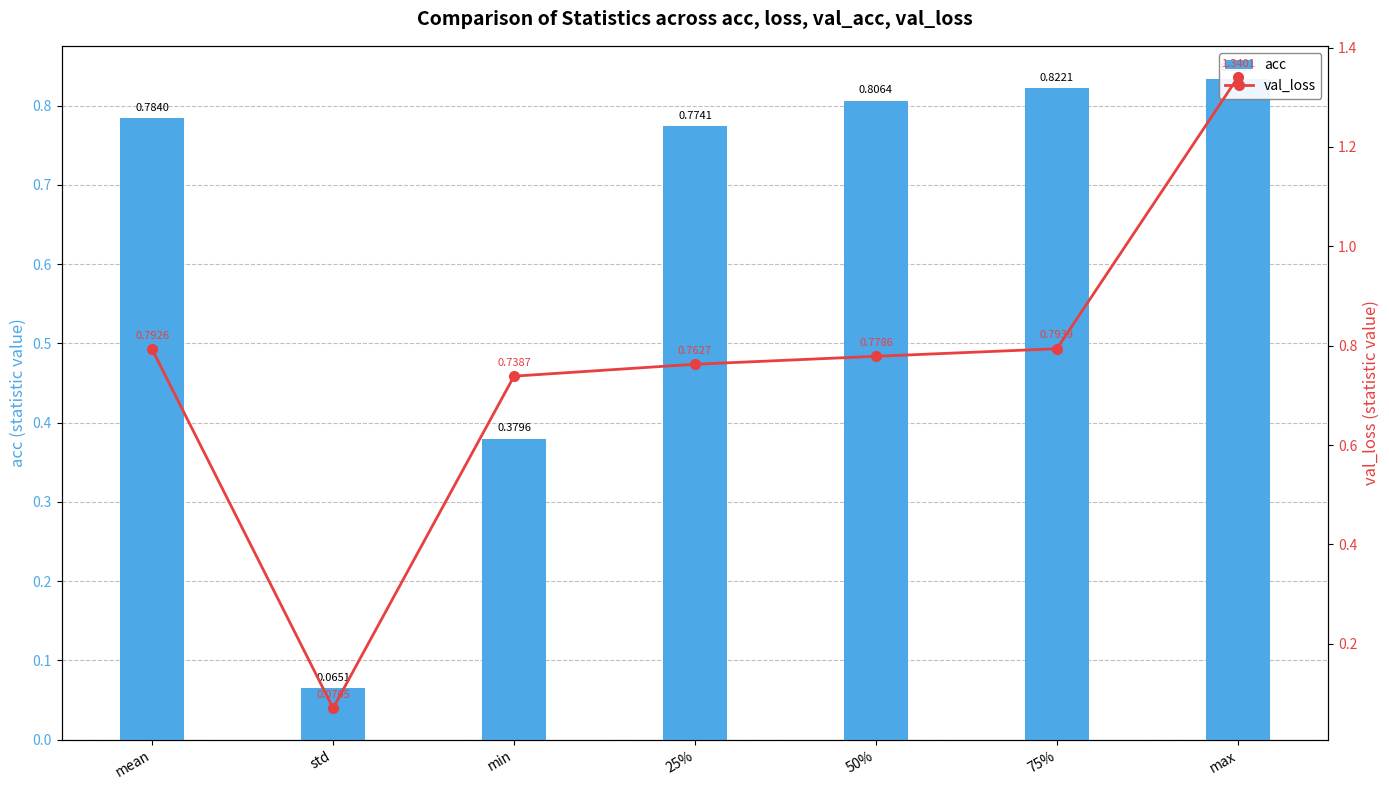

At which category does the chart reach its minimum across all series?

std